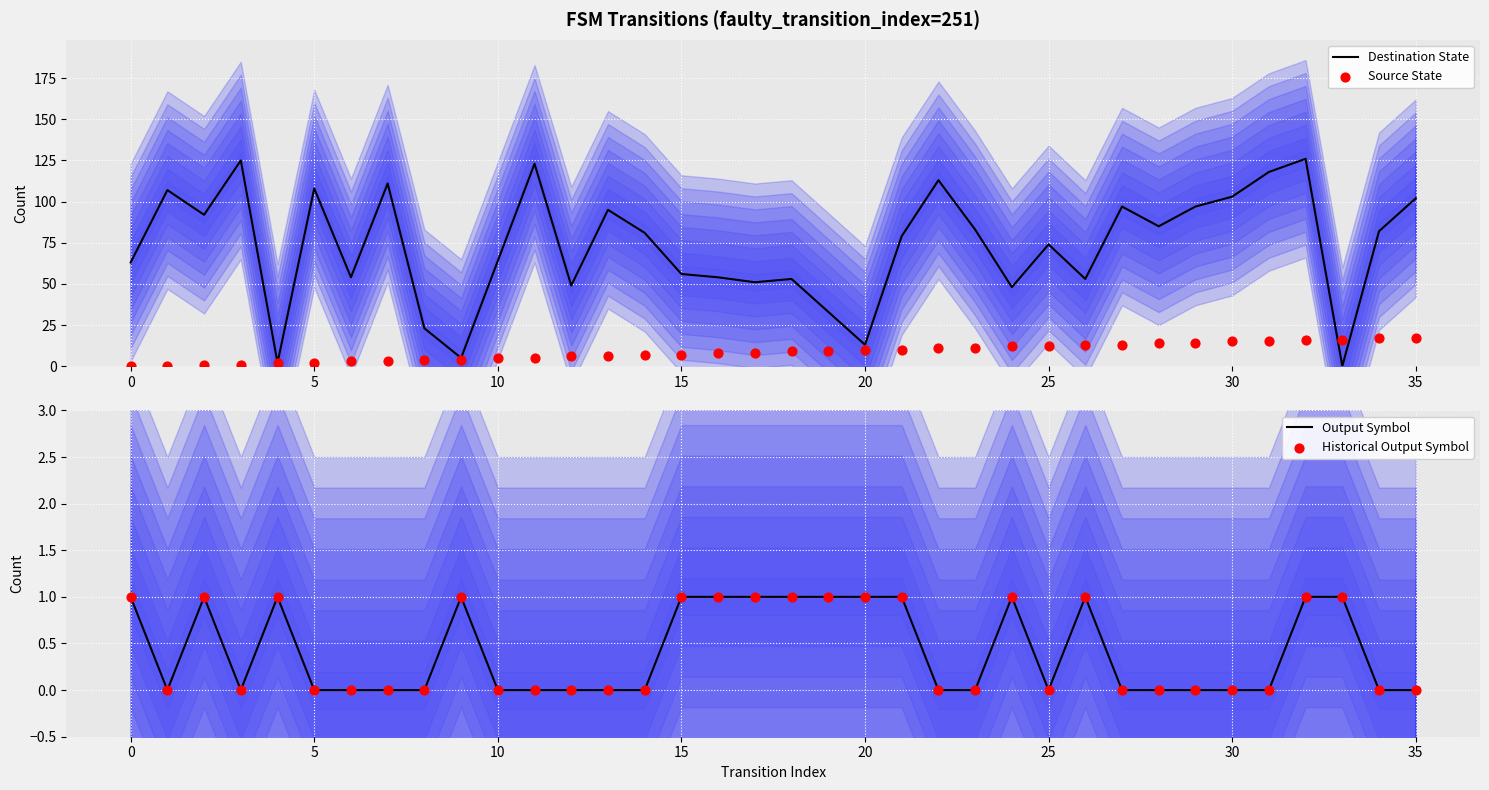

At which category is the sum across all series the highest?

32